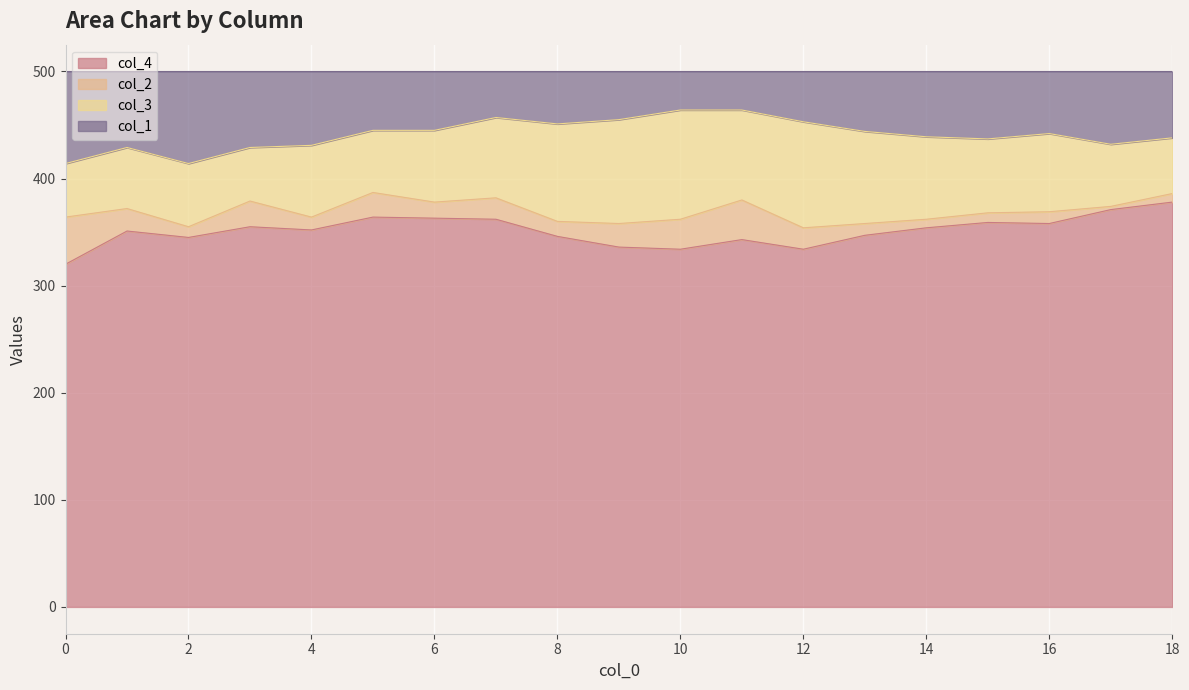

True or false: col_4 has more than 1 interior local peaks.

True